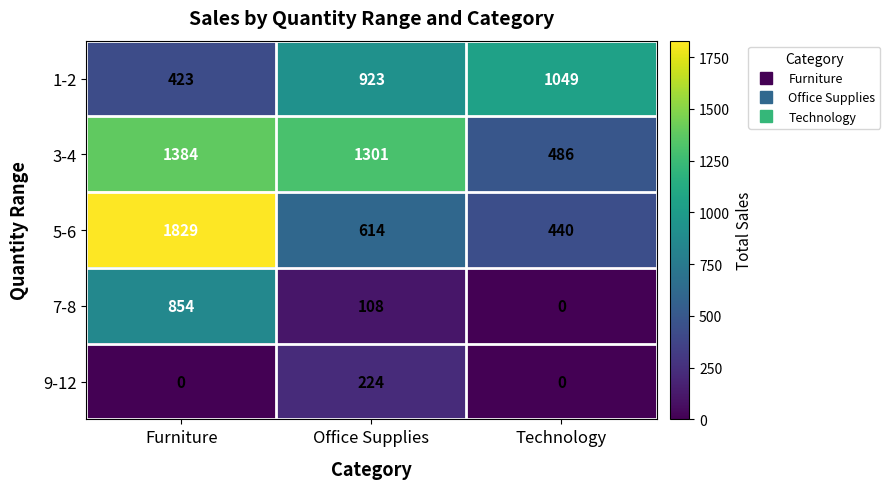

What is the difference between the maximum and minimum values in the 3-4 series?

898